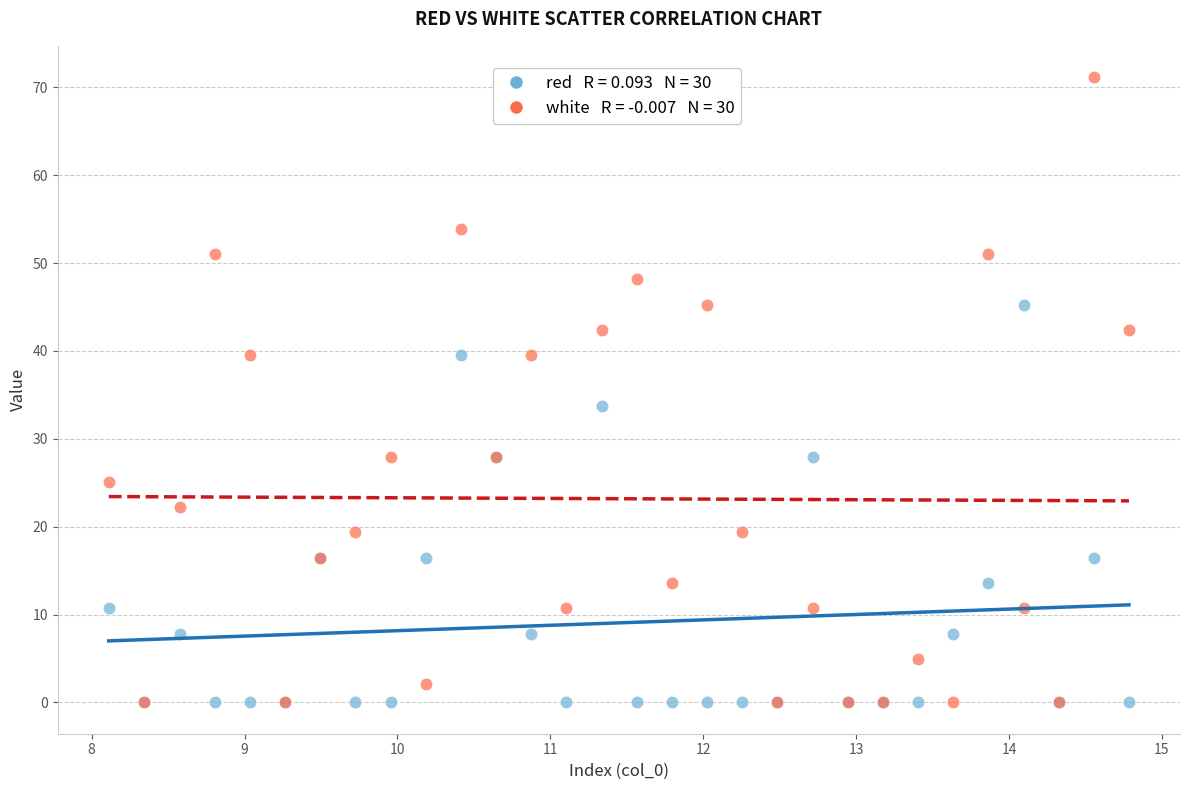

Across all series, what Y value is closest to 35?

33.7